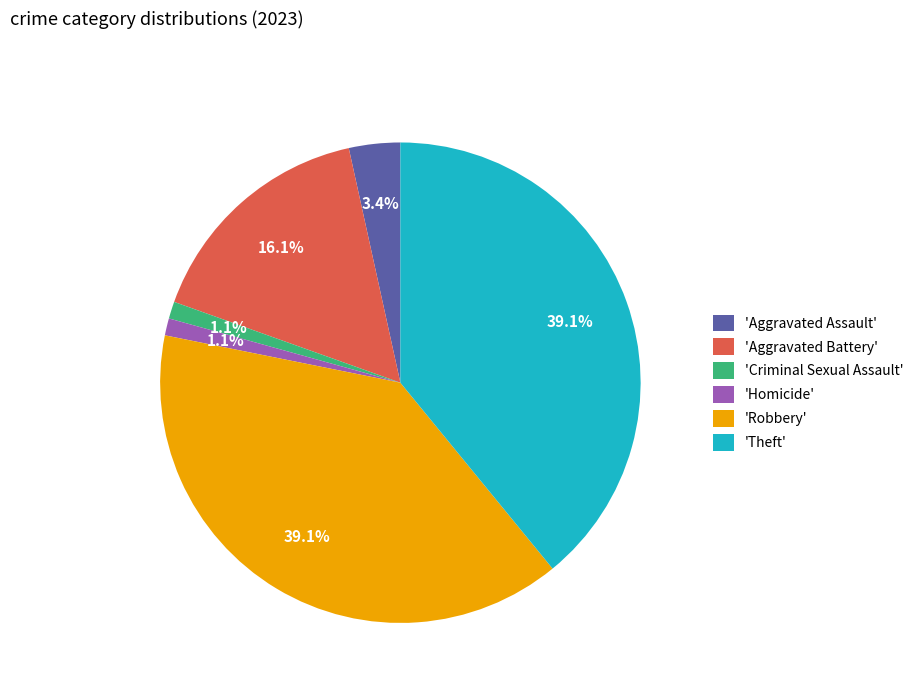

Which has a higher value, 'Robbery' or 'Aggravated Assault'?

'Robbery'